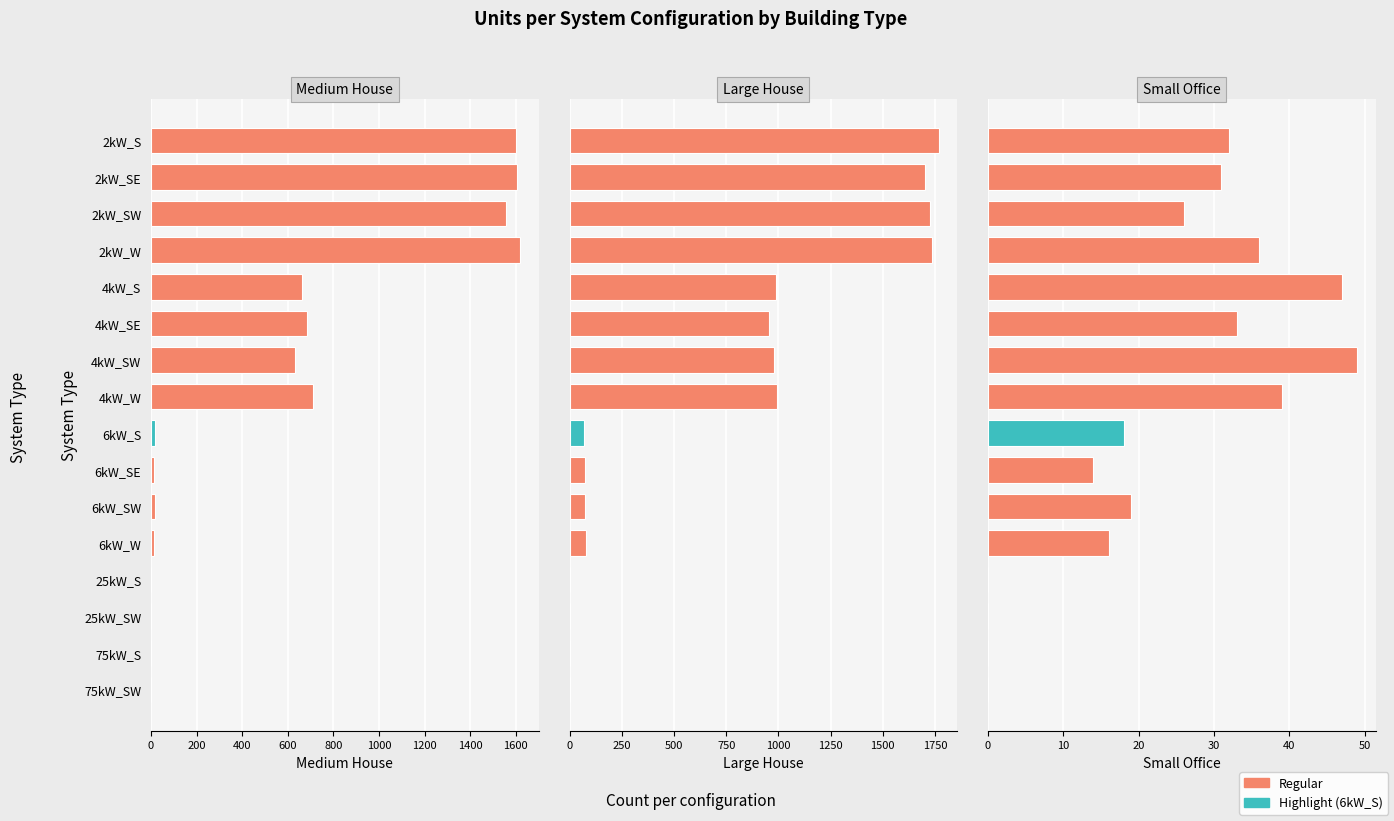

How many data points does each series have?

16